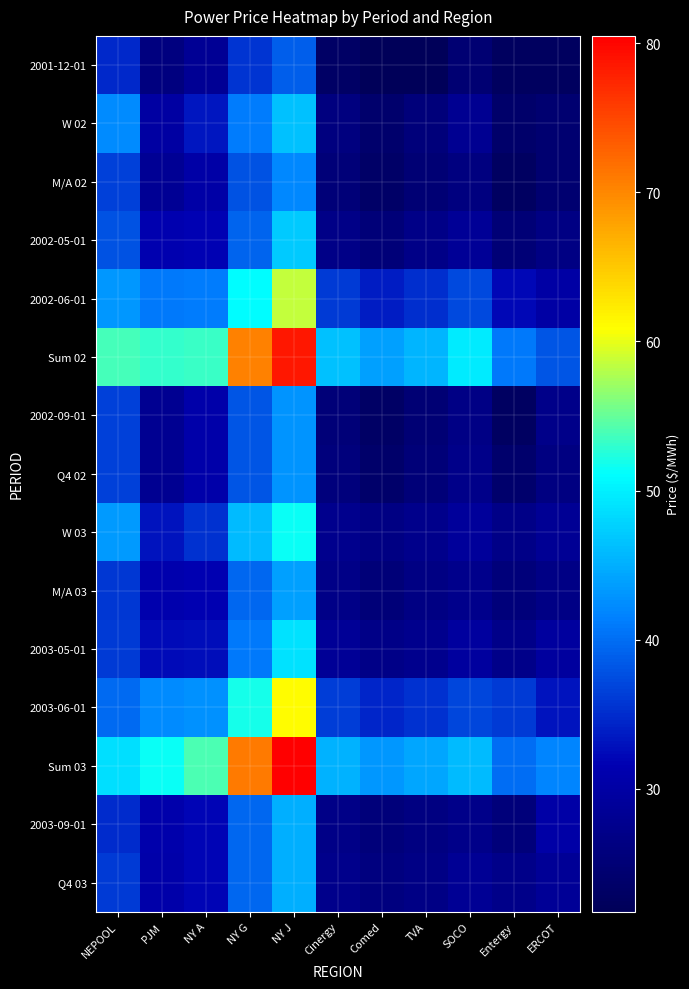

Reading left to right, transcribe all the data shown in this chart.

2001-12-01: NEPOOL=34.8	PJM=26.1	NY A=28.3	NY G=35.6	NY J=38.8	Cinergy=23.2	Comed=21.8	TVA=21.9	SOCO=24.7	Entergy=22.6	ERCOT=22.5
W 02: NEPOOL=42.4	PJM=29.9	NY A=33.2	NY G=41.2	NY J=46.5	Cinergy=26.1	Comed=24.0	TVA=25.6	SOCO=28.0	Entergy=23.6	ERCOT=24.5
M/A 02: NEPOOL=36.6	PJM=28.4	NY A=30.4	NY G=37.9	NY J=42.0	Cinergy=25.2	Comed=23.6	TVA=24.8	SOCO=25.9	Entergy=22.7	ERCOT=24.4
2002-05-01: NEPOOL=37.9	PJM=31.2	NY A=31.8	NY G=39.2	NY J=47.0	Cinergy=26.9	Comed=25.2	TVA=26.8	SOCO=28.4	Entergy=25.1	ERCOT=26.5
2002-06-01: NEPOOL=43.1	PJM=41.0	NY A=41.2	NY G=51.0	NY J=58.5	Cinergy=36.2	Comed=33.7	TVA=35.3	SOCO=37.2	Entergy=32.2	ERCOT=30.1
Sum 02: NEPOOL=53.6	PJM=53.0	NY A=53.2	NY G=70.5	NY J=78.5	Cinergy=46.5	Comed=44.0	TVA=45.5	SOCO=49.5	Entergy=41.0	ERCOT=38.0
2002-09-01: NEPOOL=36.5	PJM=27.9	NY A=30.6	NY G=38.2	NY J=43.0	Cinergy=25.4	Comed=23.3	TVA=24.8	SOCO=26.6	Entergy=22.8	ERCOT=27.2
Q4 02: NEPOOL=36.5	PJM=27.9	NY A=30.5	NY G=38.2	NY J=43.0	Cinergy=25.9	Comed=23.7	TVA=25.4	SOCO=27.1	Entergy=24.0	ERCOT=26.3
W 03: NEPOOL=43.5	PJM=33.1	NY A=35.5	NY G=46.0	NY J=51.5	Cinergy=27.7	Comed=26.5	TVA=27.3	SOCO=29.0	Entergy=27.0	ERCOT=28.3
M/A 03: NEPOOL=35.8	PJM=31.0	NY A=31.5	NY G=39.5	NY J=44.0	Cinergy=26.9	Comed=25.3	TVA=26.4	SOCO=27.4	Entergy=25.6	ERCOT=26.8
2003-05-01: NEPOOL=36.0	PJM=32.4	NY A=32.8	NY G=41.0	NY J=49.0	Cinergy=28.4	Comed=26.9	TVA=27.7	SOCO=29.4	Entergy=27.3	ERCOT=29.5
2003-06-01: NEPOOL=39.9	PJM=42.4	NY A=42.8	NY G=52.0	NY J=61.0	Cinergy=36.3	Comed=34.6	TVA=35.3	SOCO=37.0	Entergy=36.2	ERCOT=33.0
Sum 03: NEPOOL=48.8	PJM=51.5	NY A=54.0	NY G=71.0	NY J=80.5	Cinergy=45.2	Comed=43.1	TVA=44.2	SOCO=46.0	Entergy=40.0	ERCOT=41.9
2003-09-01: NEPOOL=35.0	PJM=30.8	NY A=32.0	NY G=39.5	NY J=45.0	Cinergy=26.9	Comed=25.6	TVA=26.1	SOCO=27.2	Entergy=25.6	ERCOT=30.2
Q4 03: NEPOOL=36.0	PJM=30.7	NY A=32.0	NY G=39.5	NY J=45.0	Cinergy=27.4	Comed=26.1	TVA=26.6	SOCO=28.2	Entergy=27.2	ERCOT=28.6